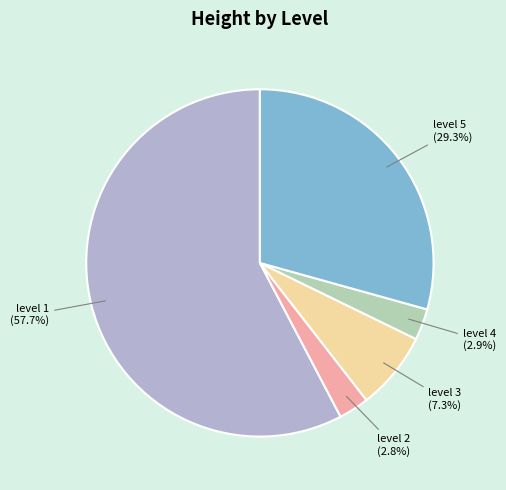

Does any single category account for the majority?

Yes